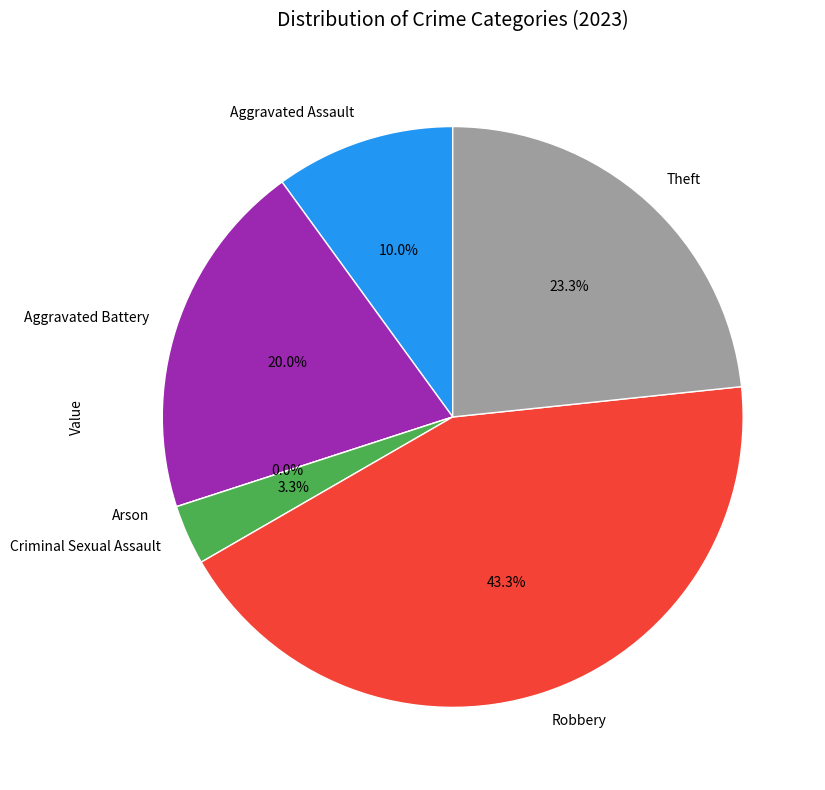

What is the largest slice in the pie chart?

Robbery